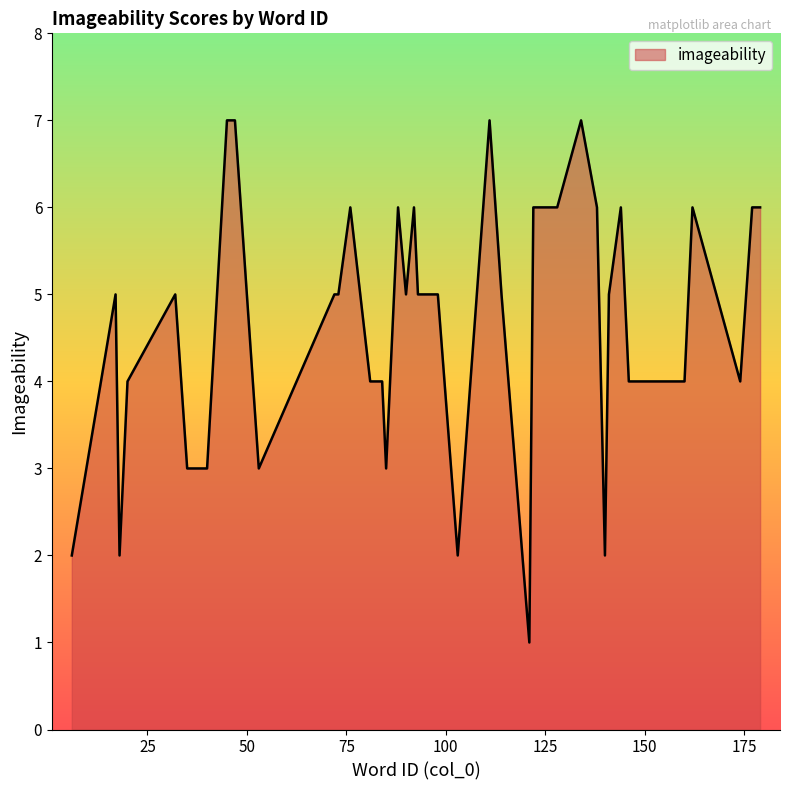

What is the difference between the maximum and minimum values?

6